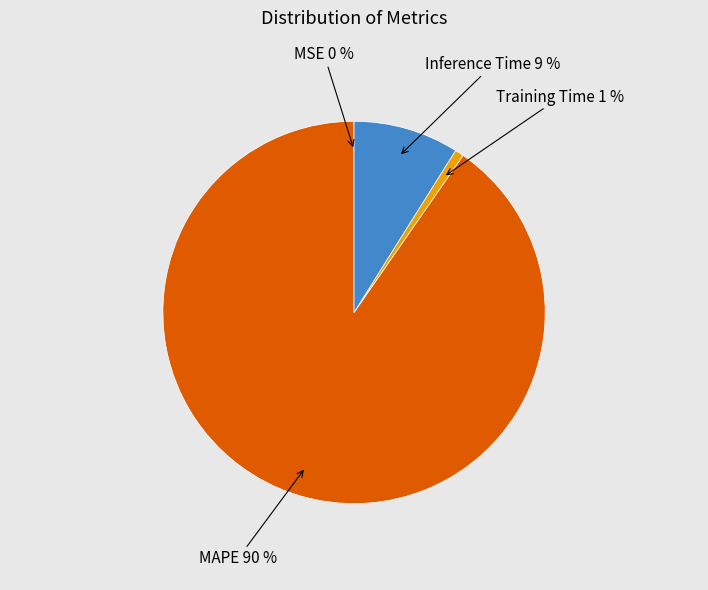

To the nearest percent, what is the difference between the largest and smallest slice percentages?

90%